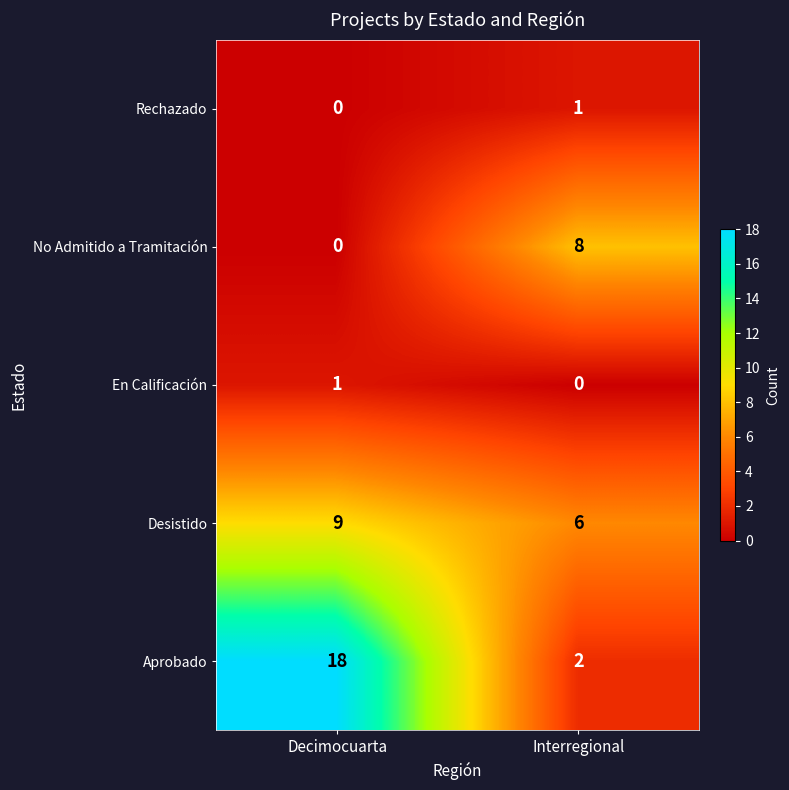

What is the lowest value of the Desistido series?

6